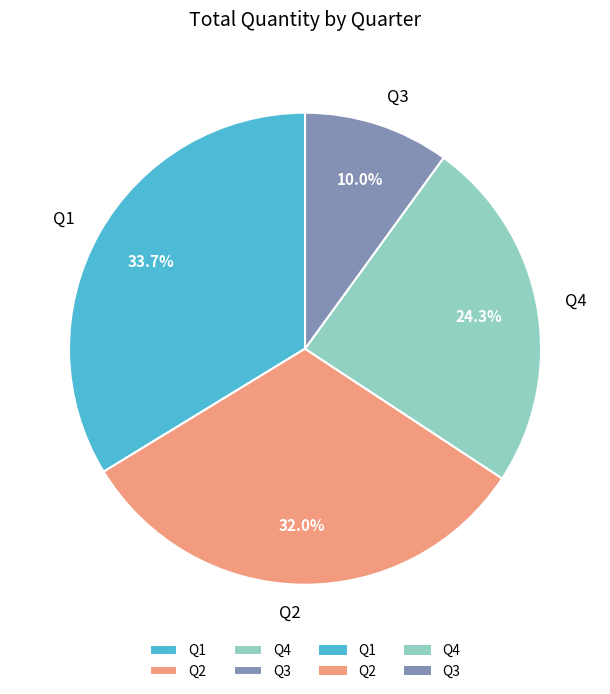

Does Q3 represent more than half of the total?

No